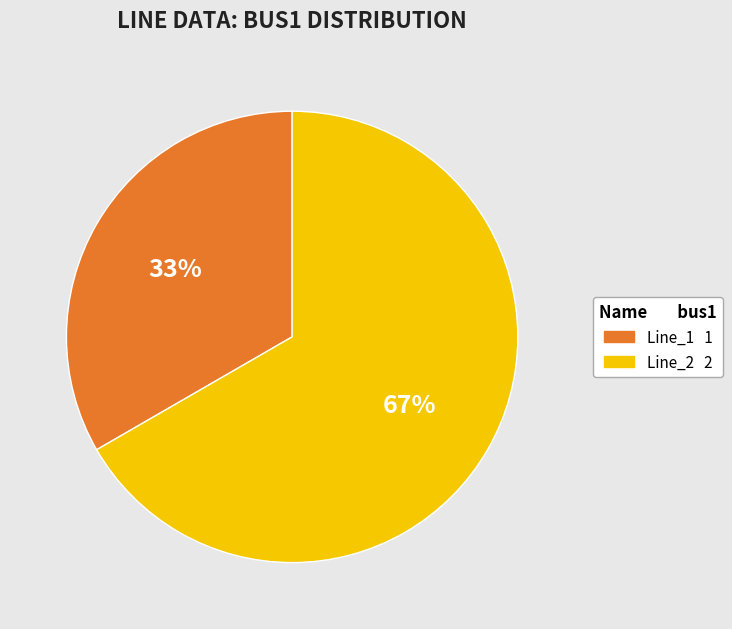

The Line_1 slice represents 23% of the pie. True or false?

False